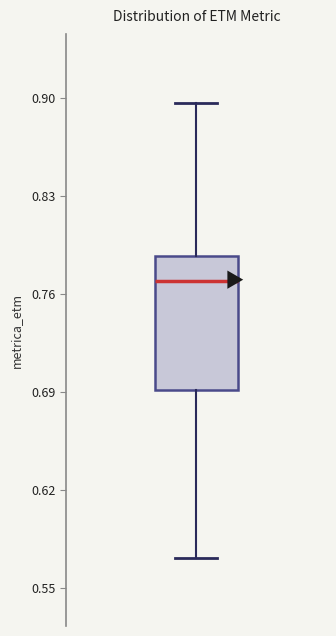

Read this box plot against the y-axis: the position of the median line, the range covered by the box, and the ends of both whiskers. The values are not printed on the chart, so give them approximately, as read against the axis.

median 0.77, box 0.69 to 0.79, whiskers 0.57 to 0.90